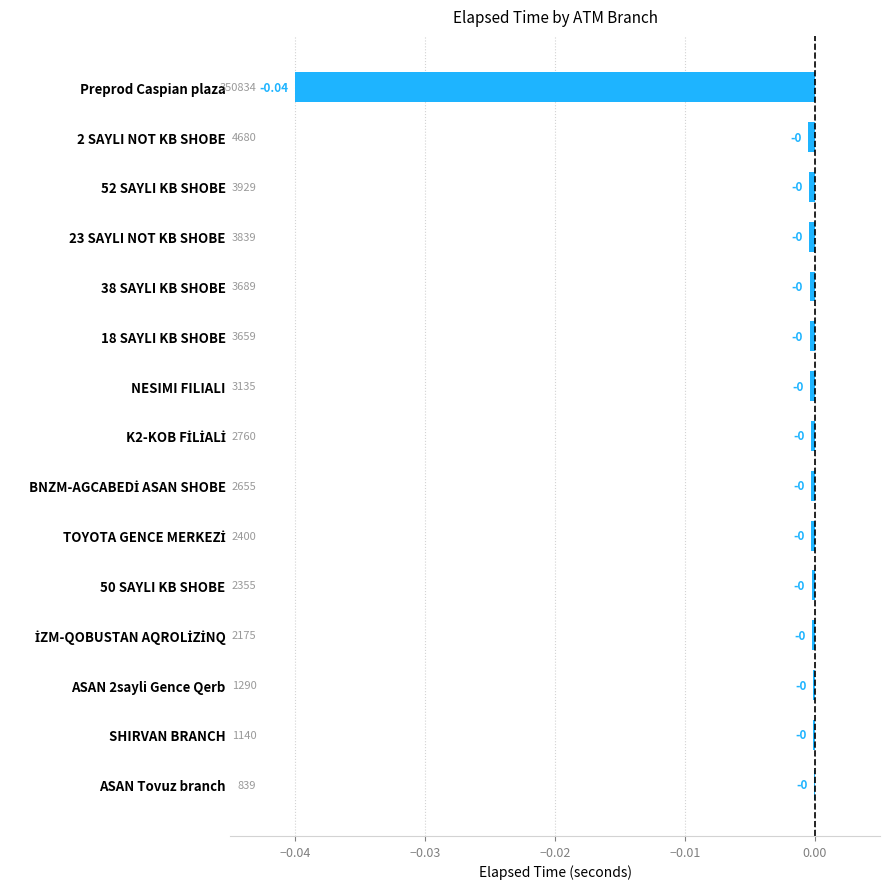

How many distinct data groups are displayed?

1